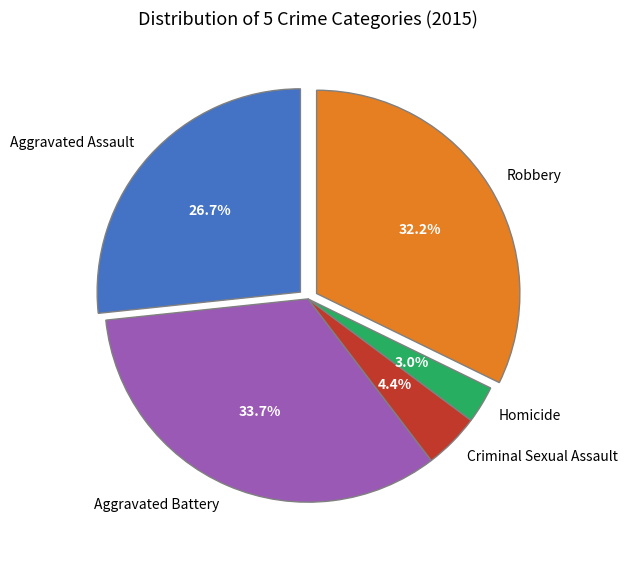

What is the largest slice in the pie chart?

Aggravated Battery